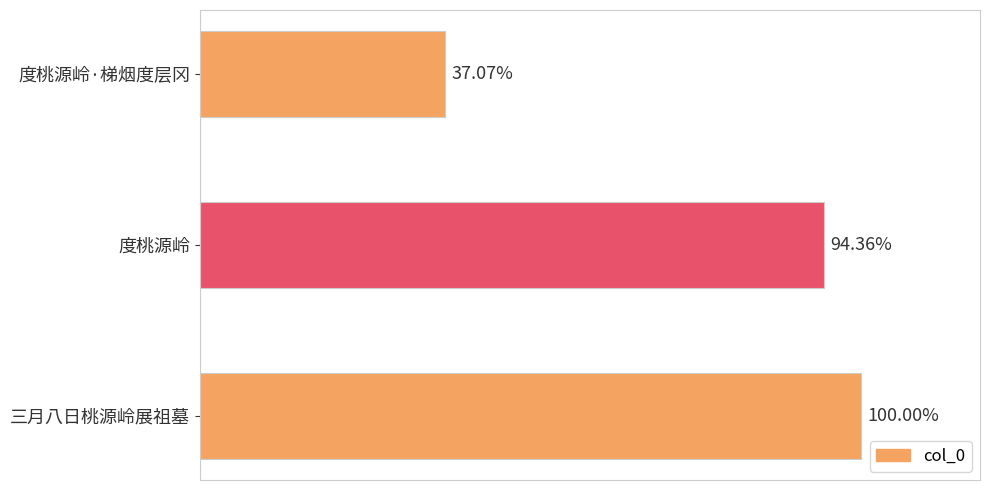

Does the chart contain any negative values?

No